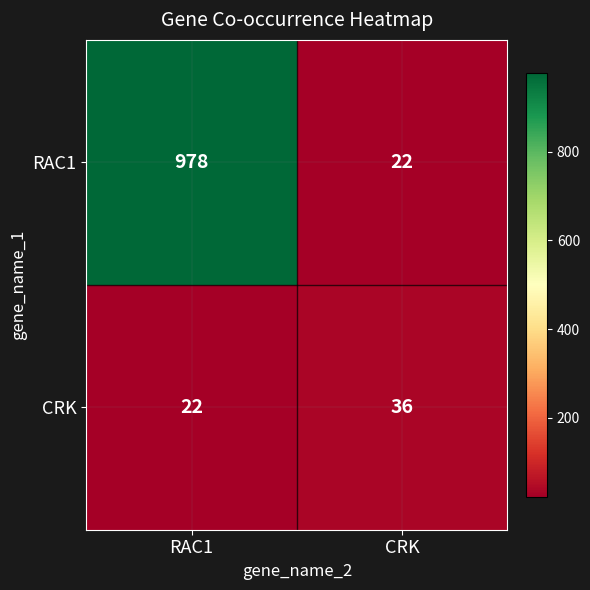

Which series has the largest range (max minus min)?

RAC1